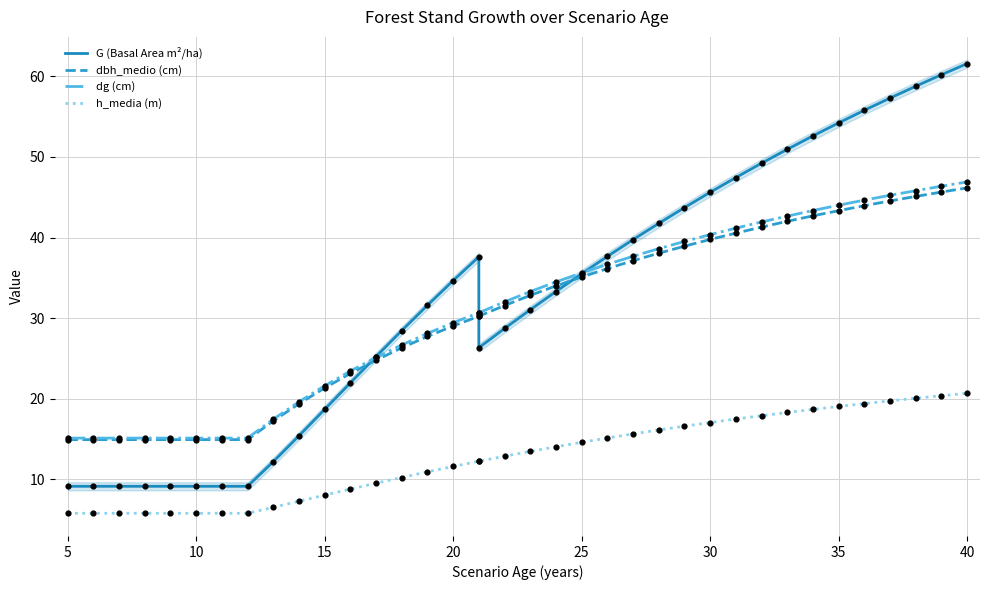

At how many categories does at least one series exceed 37?

16